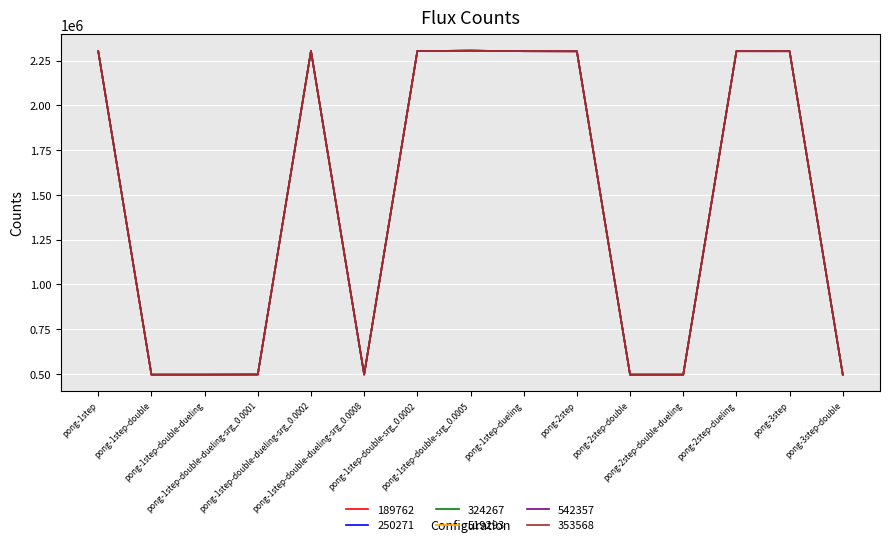

Does the chart display data point markers on the line(s)?

No